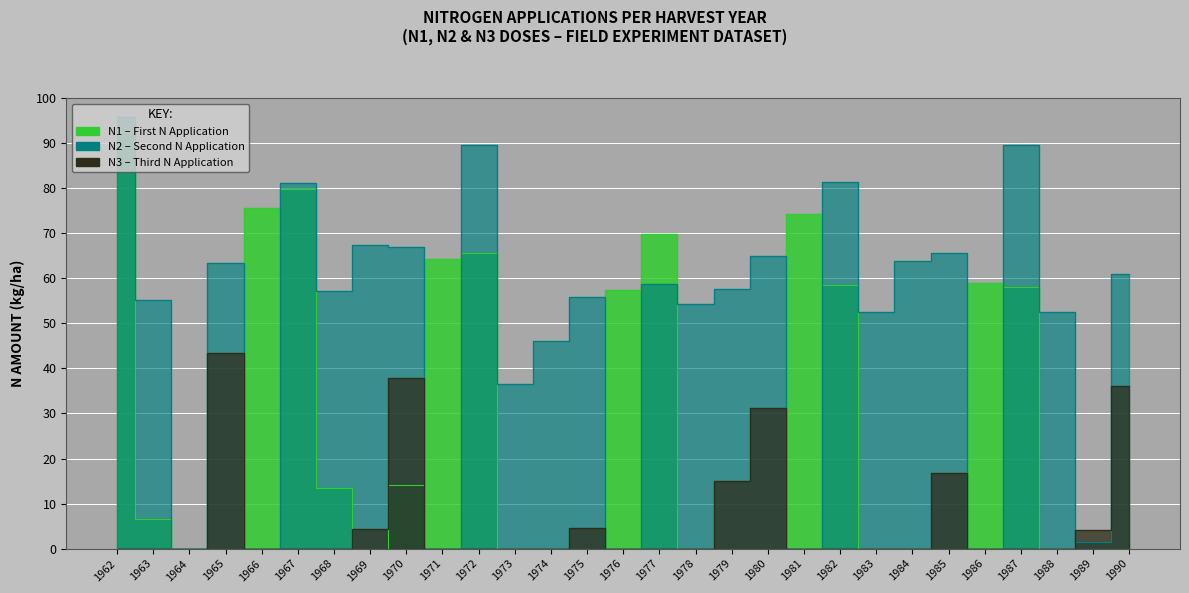

Where is the first local maximum for N1?

1967